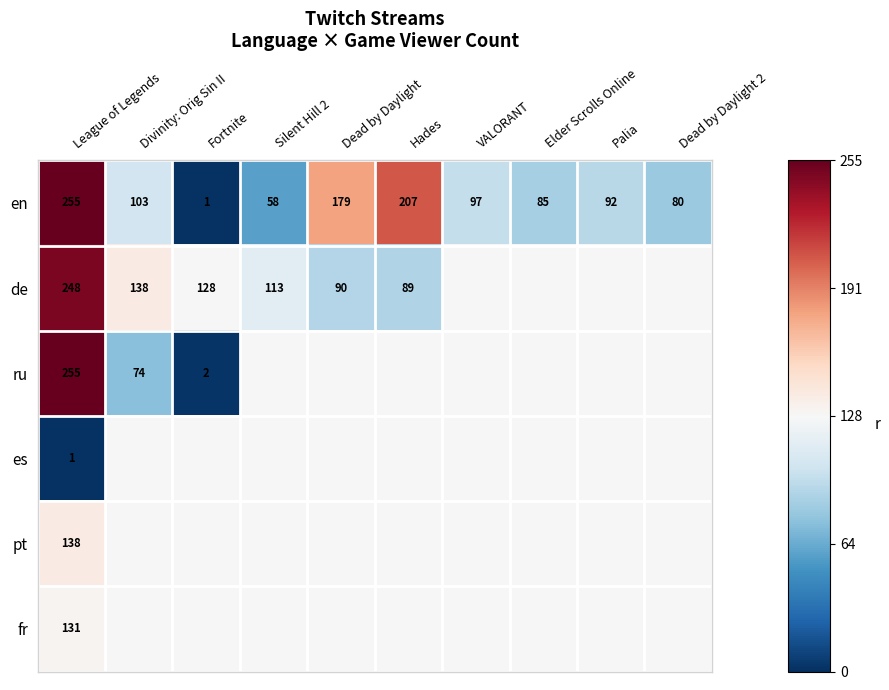

How many data points in en are less than 97?

5